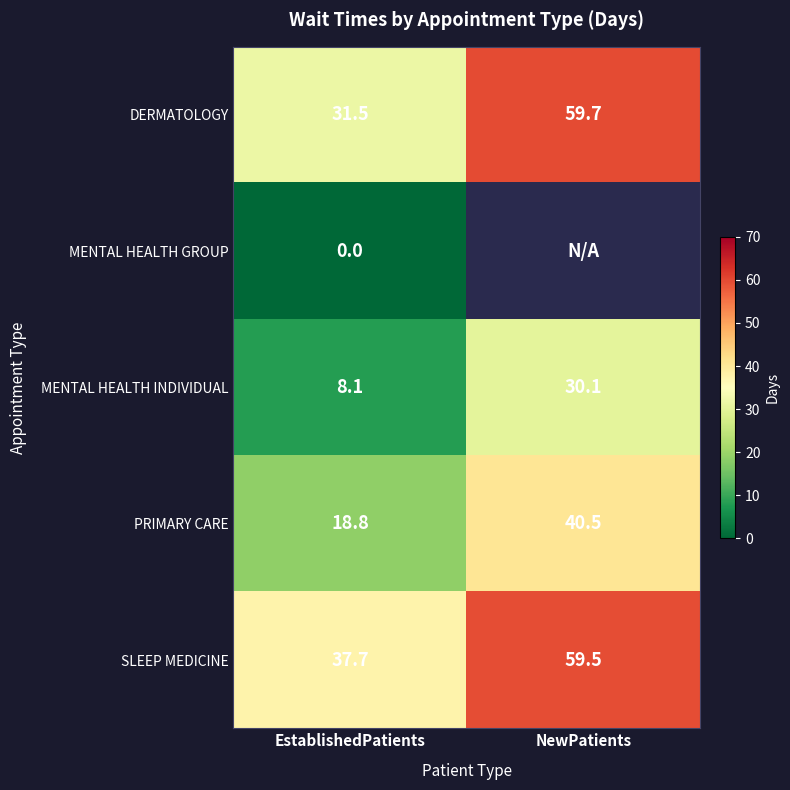

At which label does DERMATOLOGY first exceed 59?

NewPatients